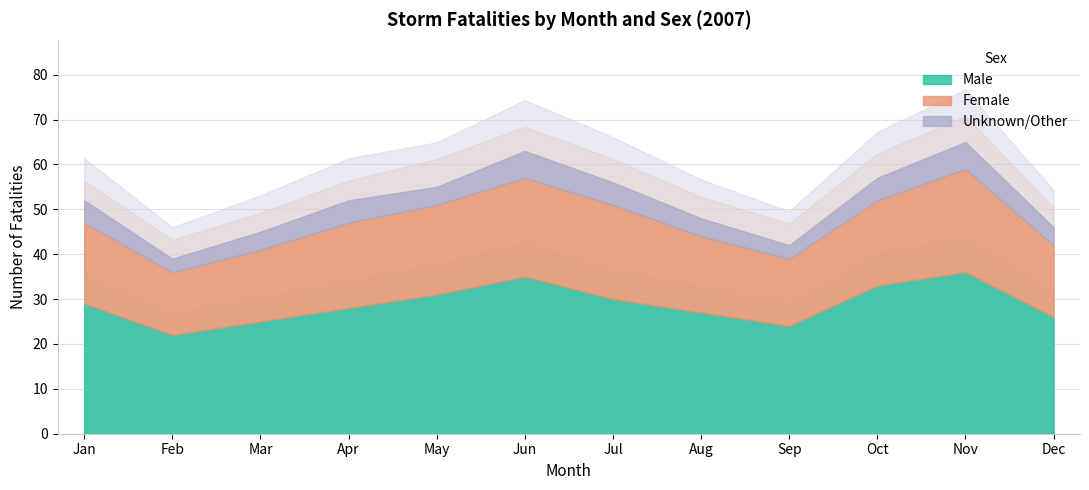

What is the approximate value of Female at 2007-08, to the nearest 5?

15